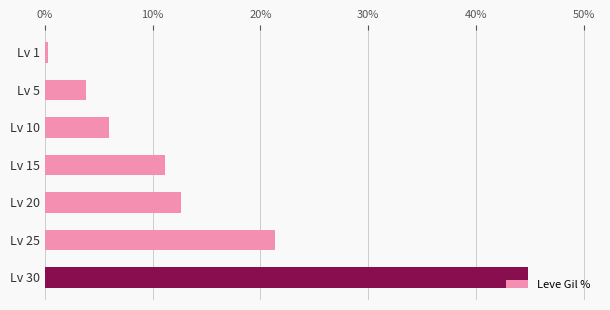

Which category has the highest value across all series?

Lv 30